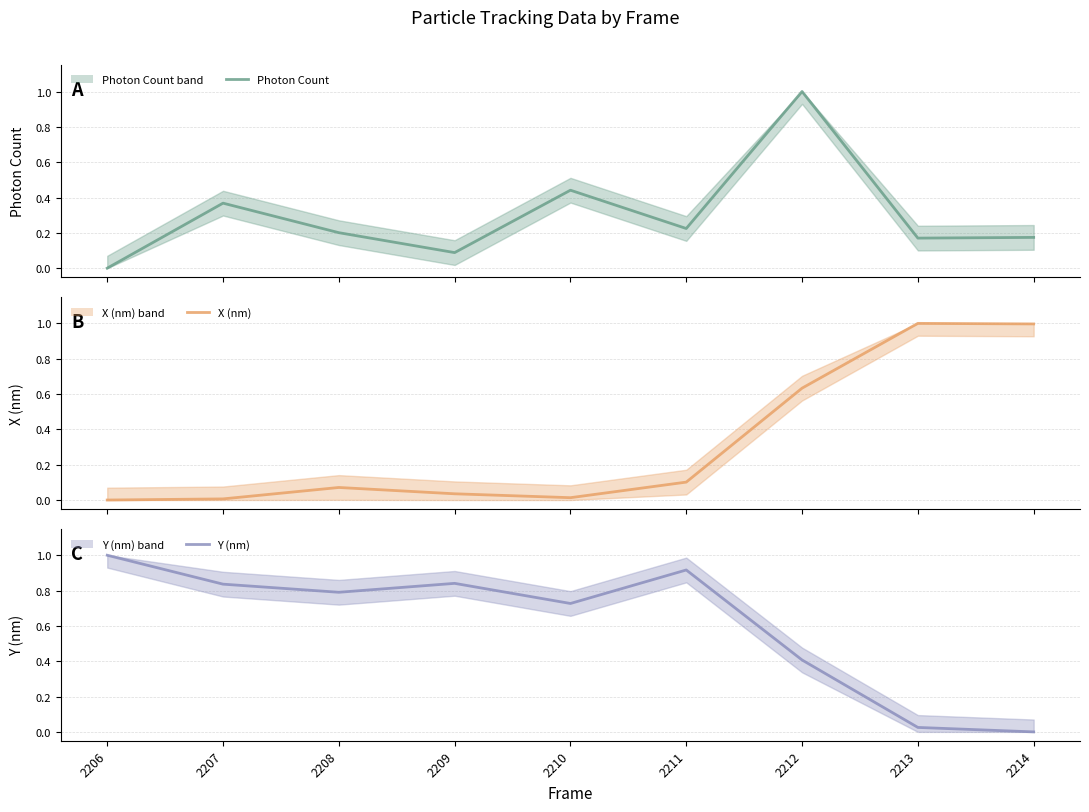

How many values in the X (nm) series exceed 0?

8